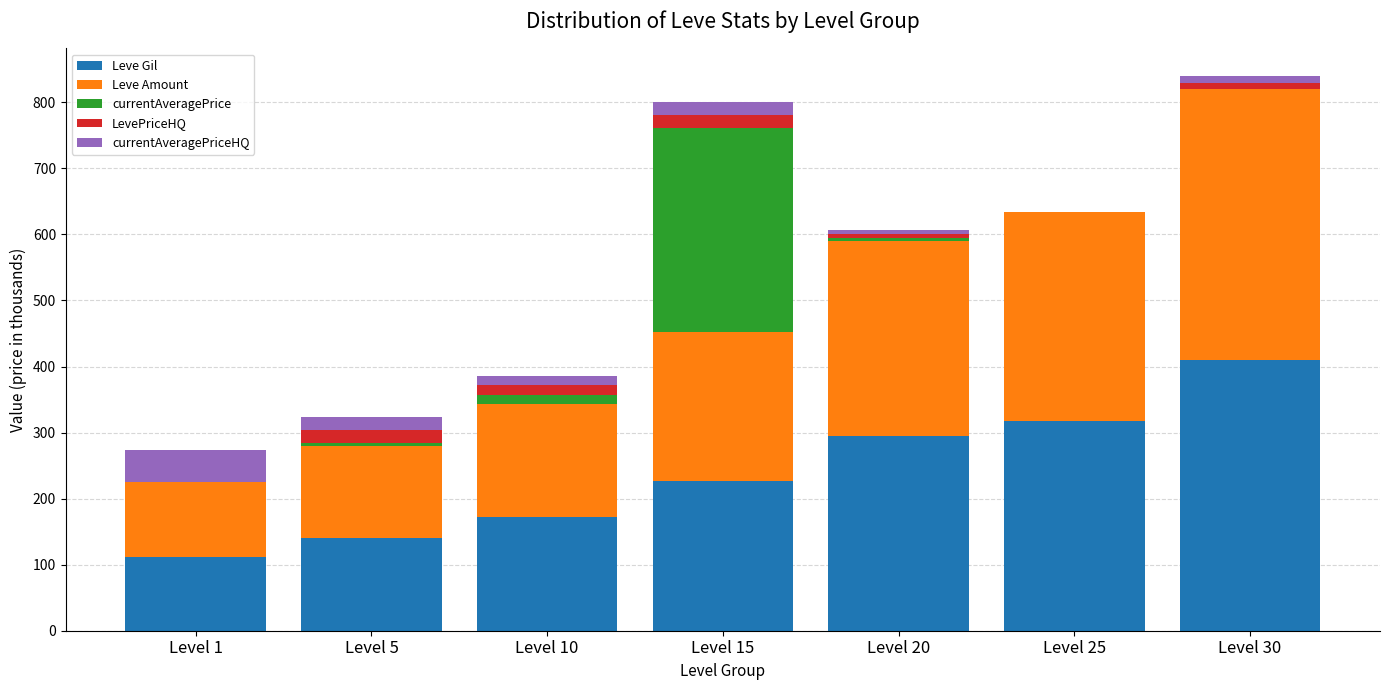

How many data points does each series have?

7